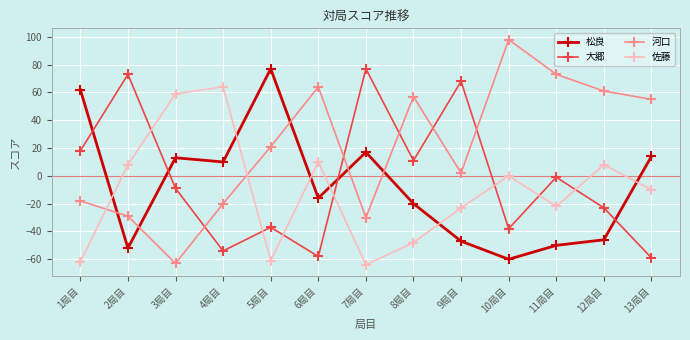

The value of 大郷 at 2局目 is 73. True or false?

True